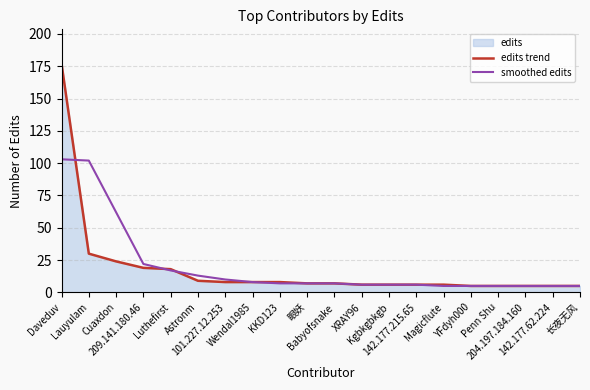

Which series has the largest range (max minus min)?

edits trend